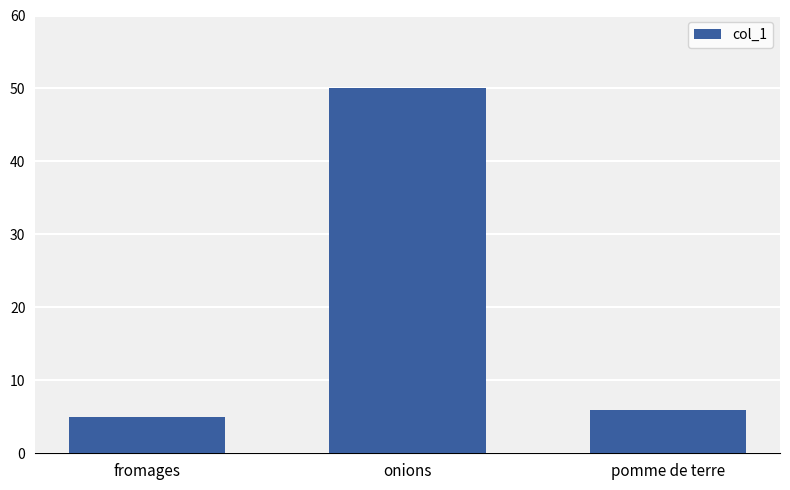

The value at onions is 27. True or false?

False